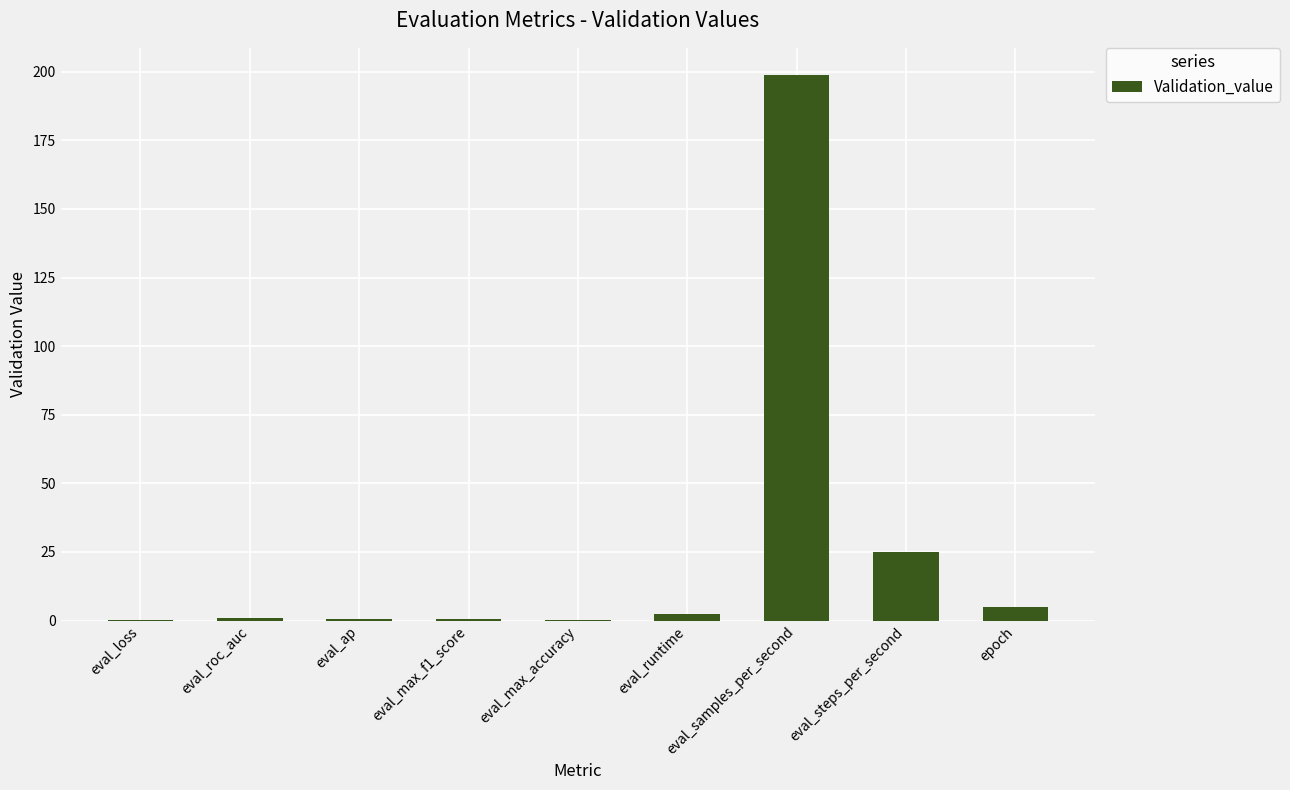

Which label corresponds to the largest value in the chart?

eval_samples_per_second